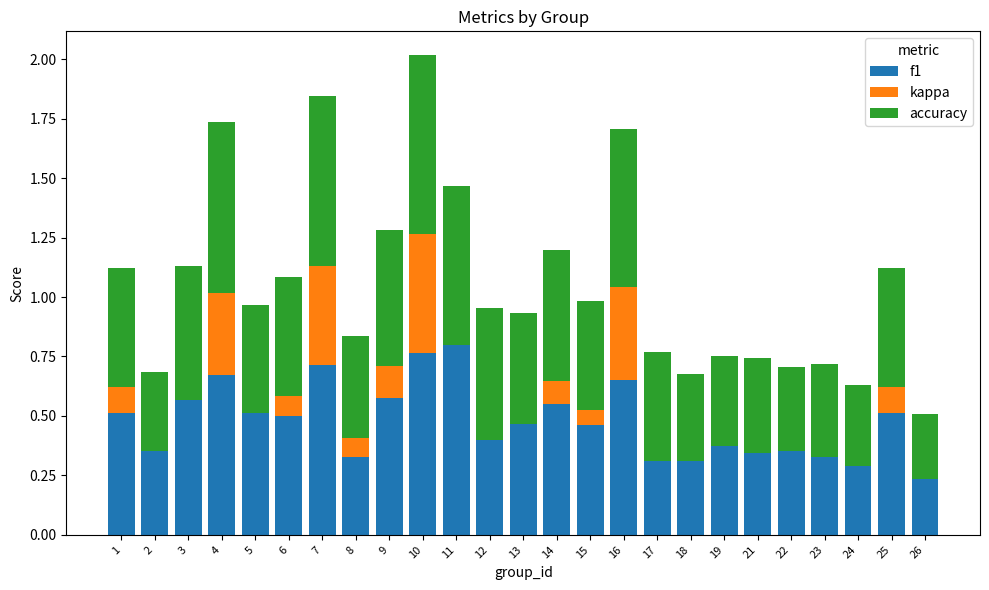

Are the bars horizontal?

No